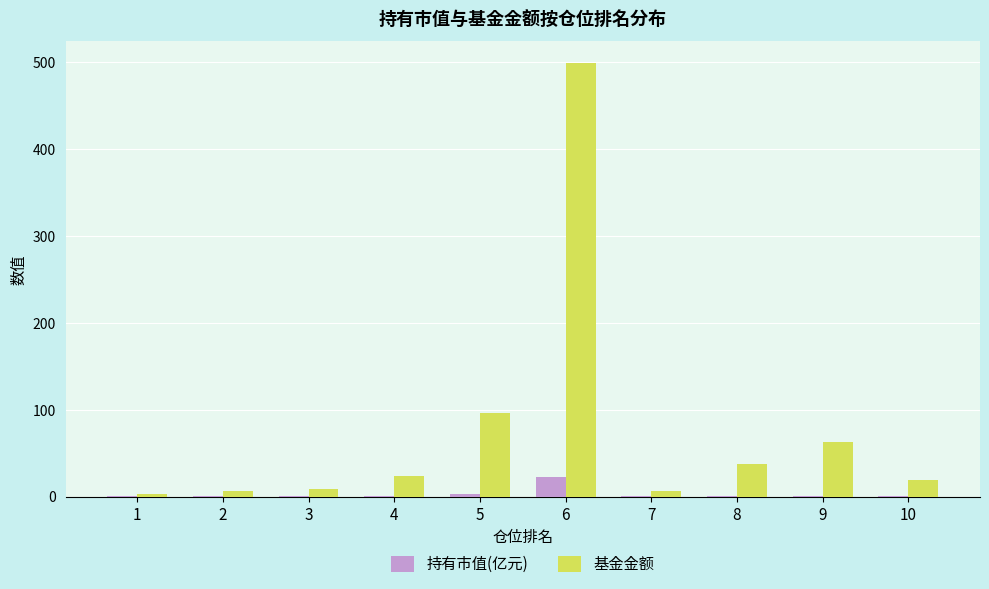

What is the total value across all series at 3?

9.0